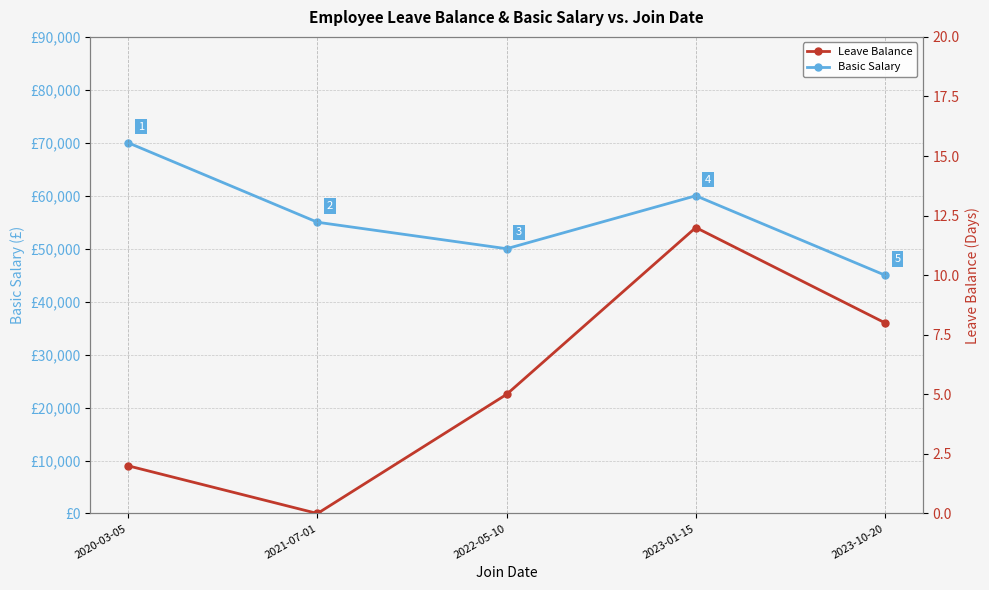

The value of Leave Balance at 2022-05-10 is 5. True or false?

True